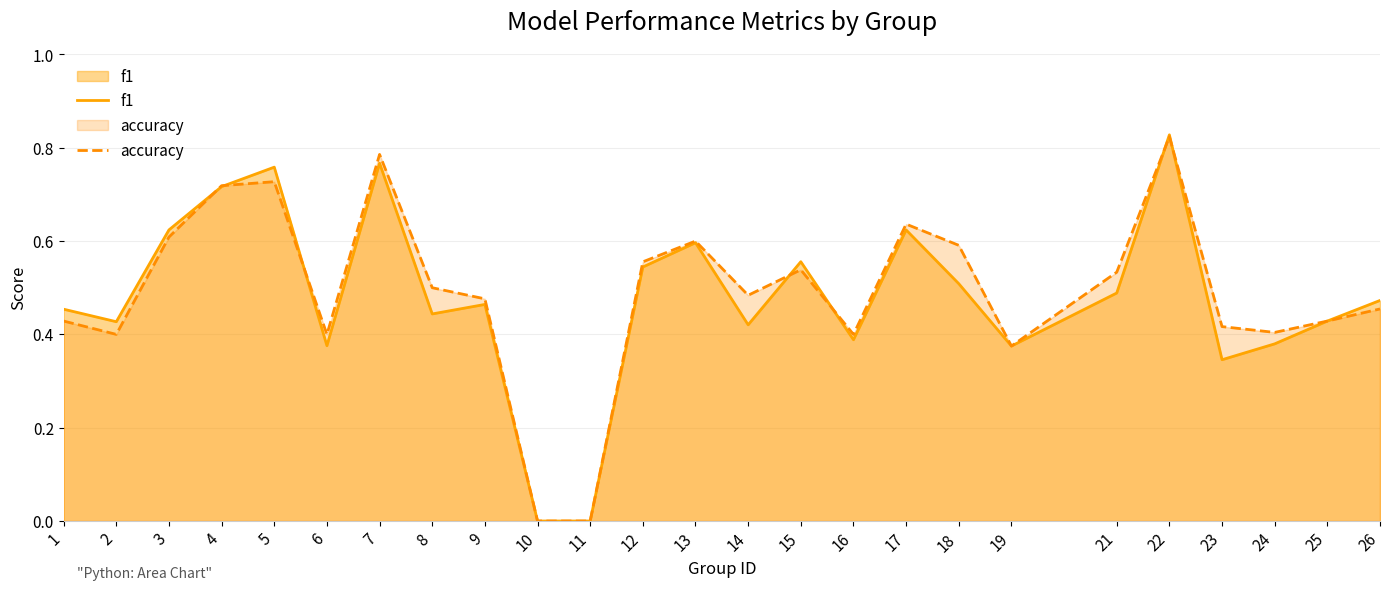

Between 23 and 12, which is larger?

12